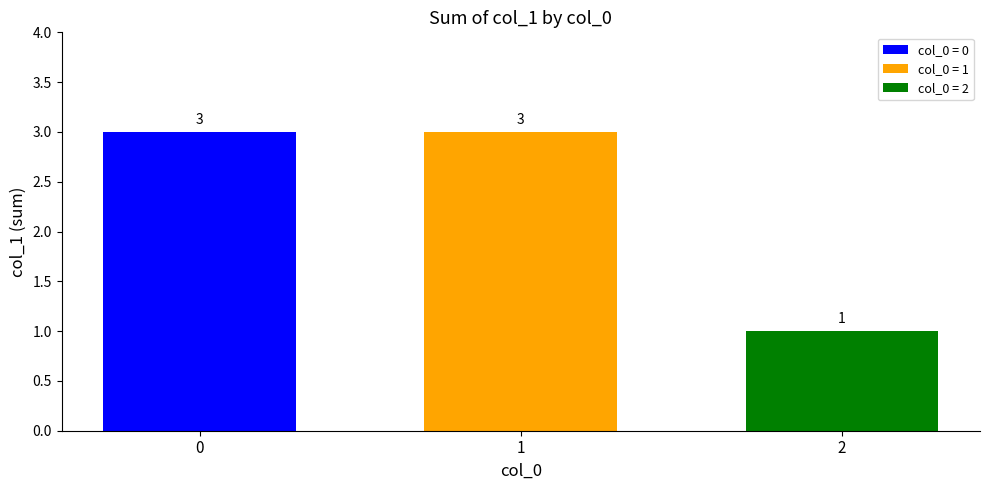

Does the chart contain any negative values?

No